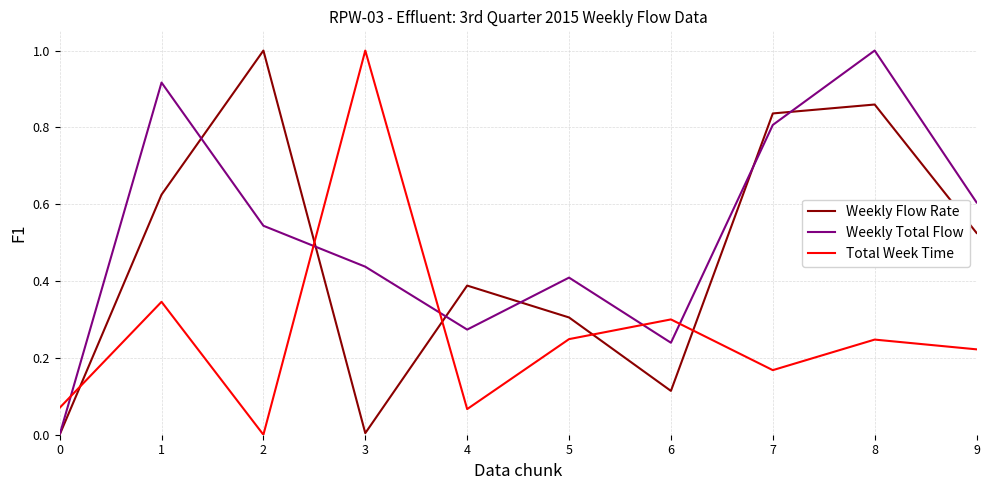

At 8, list the series in order from largest to smallest.

Weekly Total Flow, Weekly Flow Rate, Total Week Time